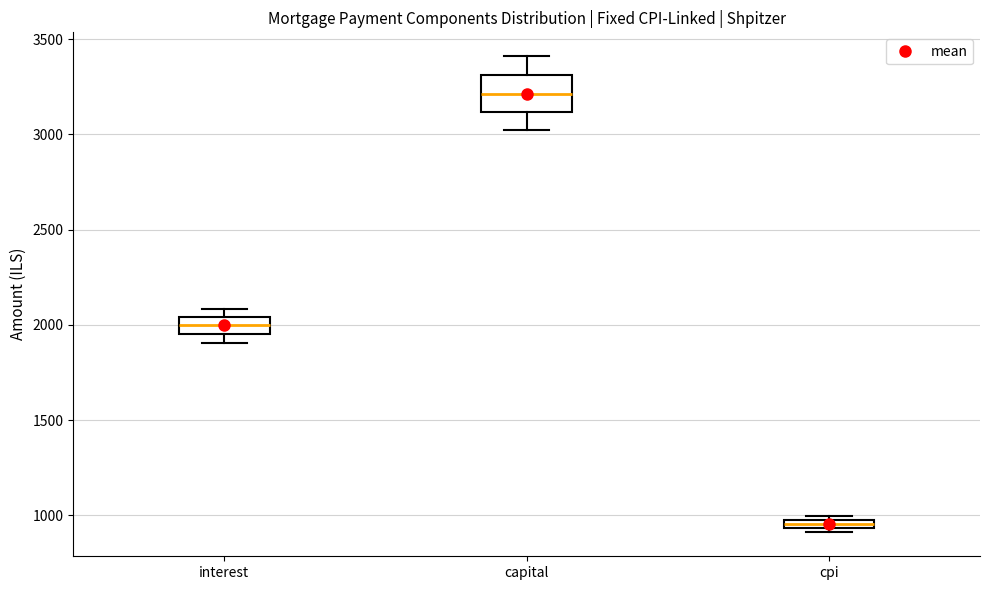

Where is the upper edge of the box for capital on the y-axis? The values are not printed on the chart, so give them approximately, as read against the axis.

3300